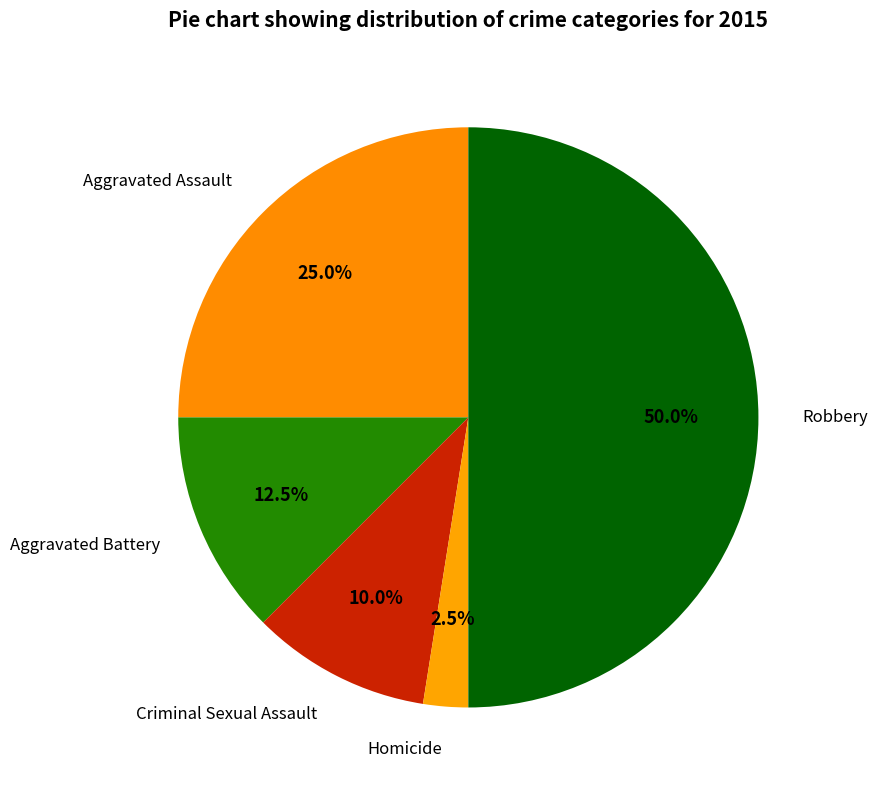

What percentage is NOT represented by Aggravated Battery?

87.5%